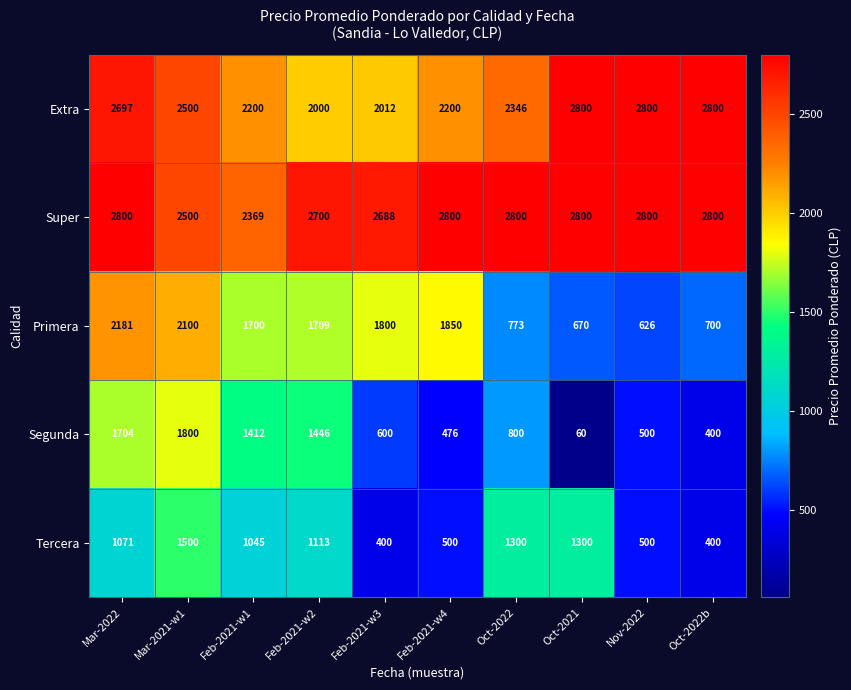

What is the total value across all series at Nov-2022?

7226